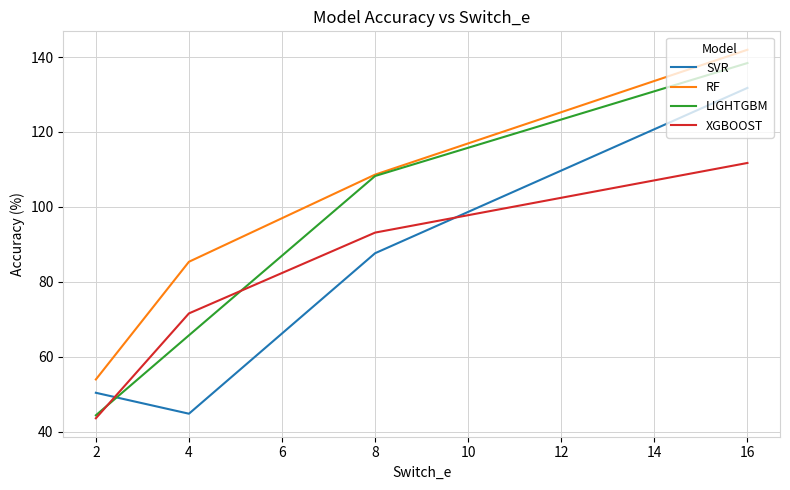

Which series has the widest spread of values?

LIGHTGBM